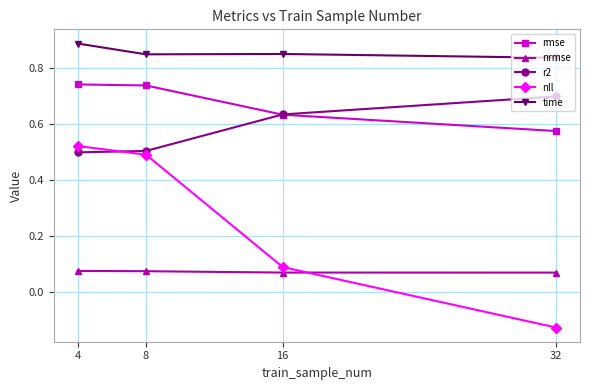

How many lines are shown in the chart?

5